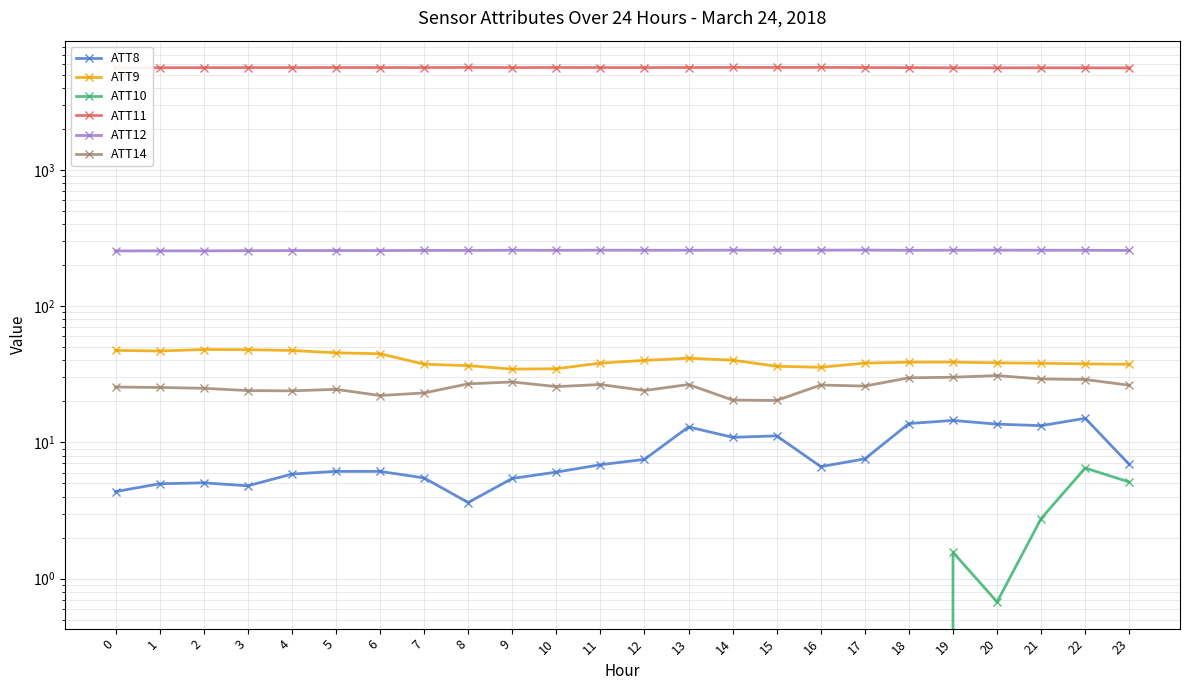

At which label is ATT14 closest to 25?

2